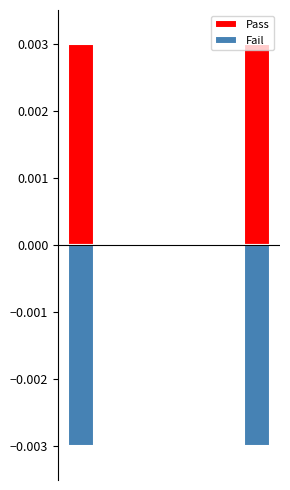

Which category has the highest value in the Fail series?

1